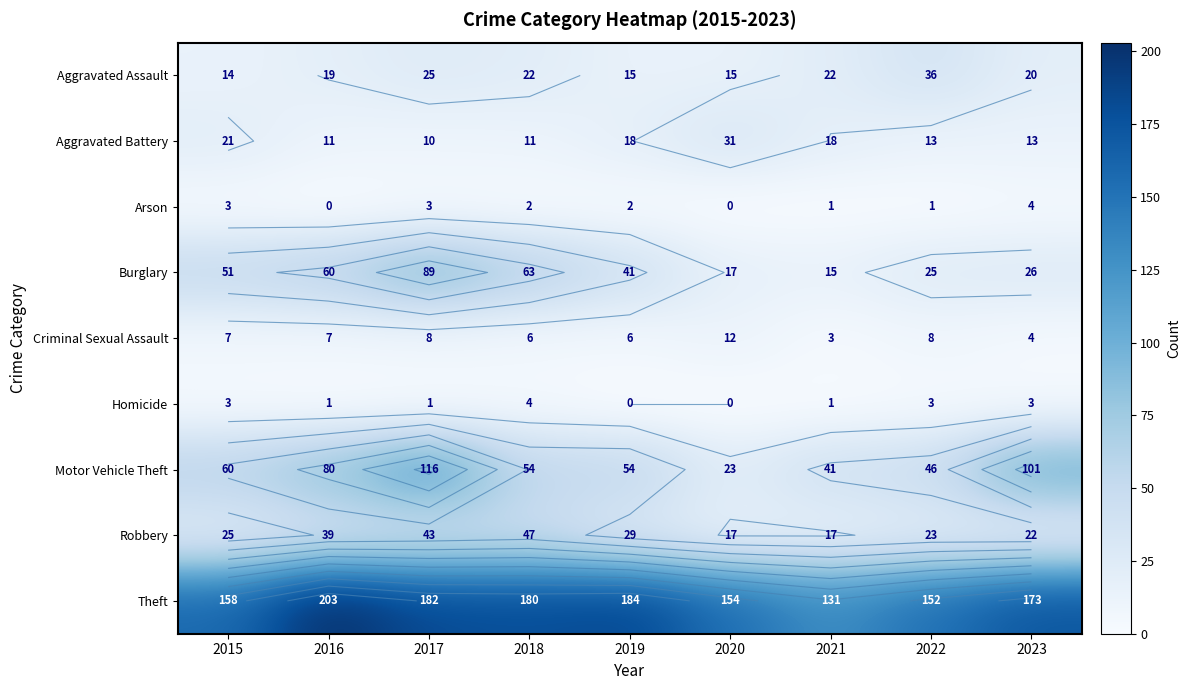

Which series has the largest total across all categories?

Theft